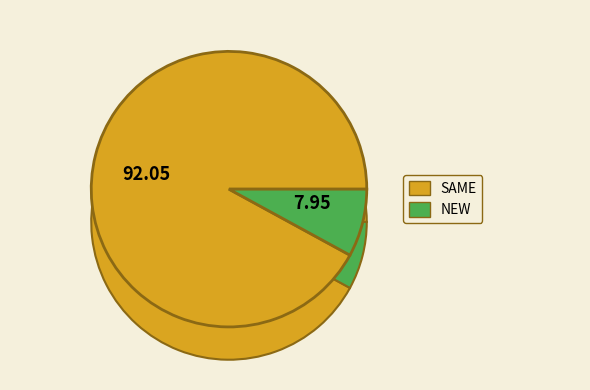

Which category has the smallest portion of the pie?

NEW